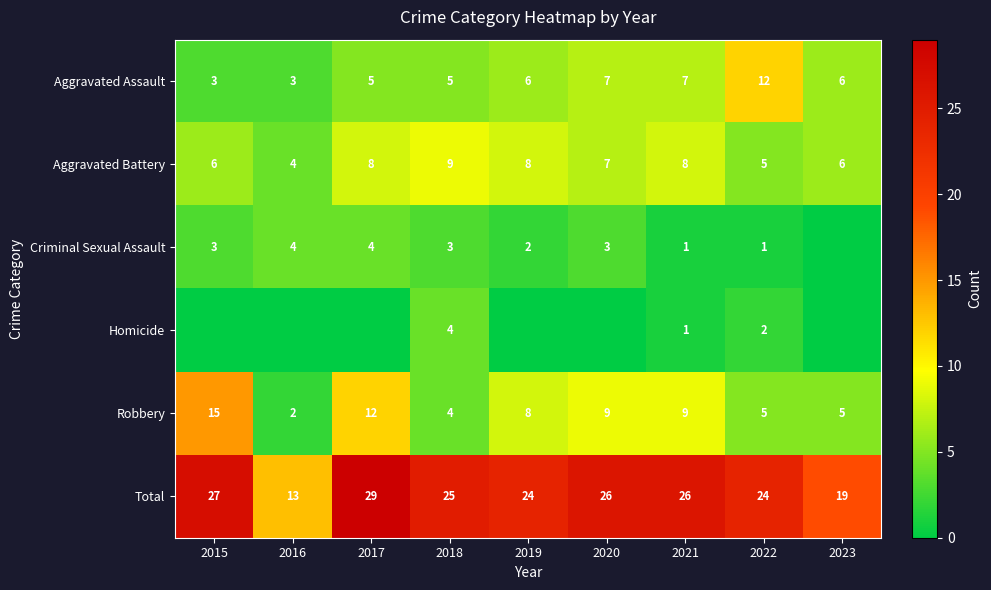

At which label does Aggravated Battery reach its peak?

2018